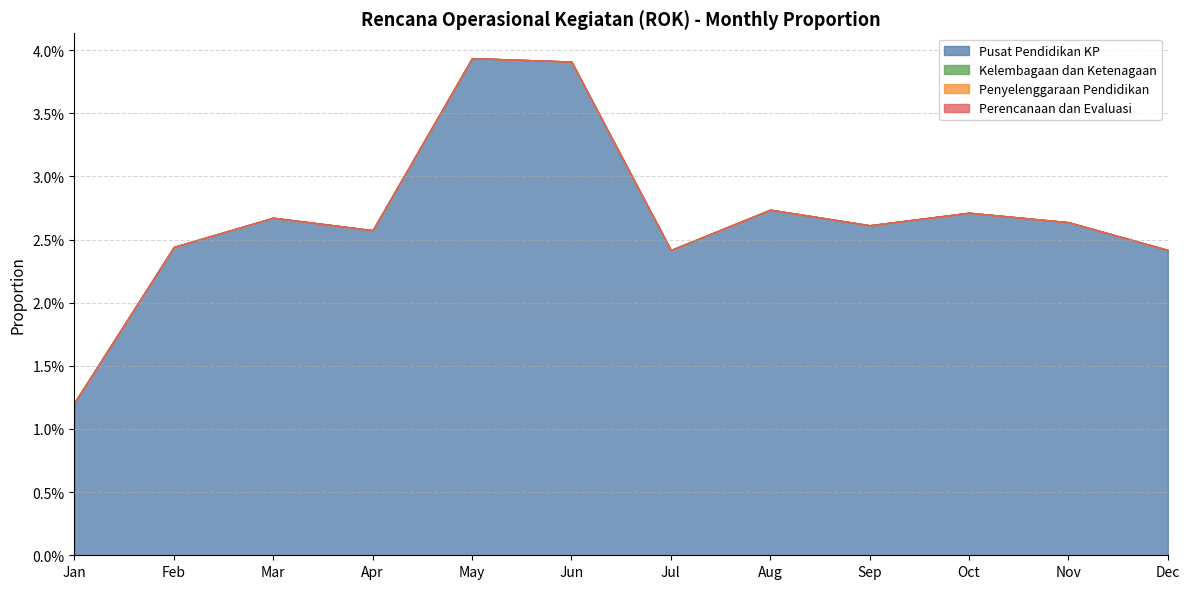

In Pusat Pendidikan KP, how many points are lower than both neighbors (excluding endpoints)?

3